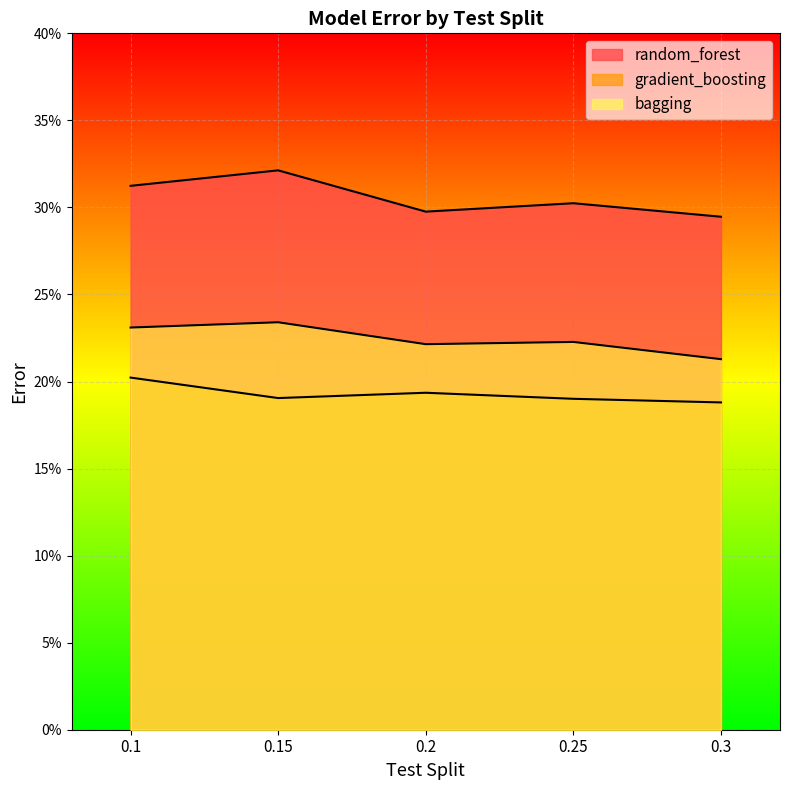

Rank the series by their average value, from lowest to highest.

gradient_boosting, bagging, random_forest